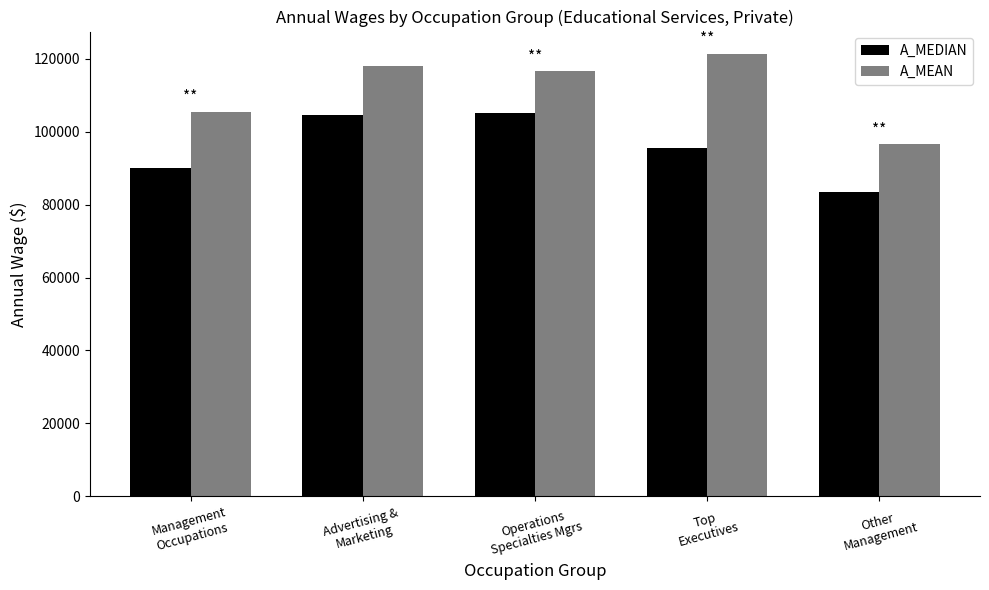

What are all the series names shown in the legend?

A_MEDIAN, A_MEAN